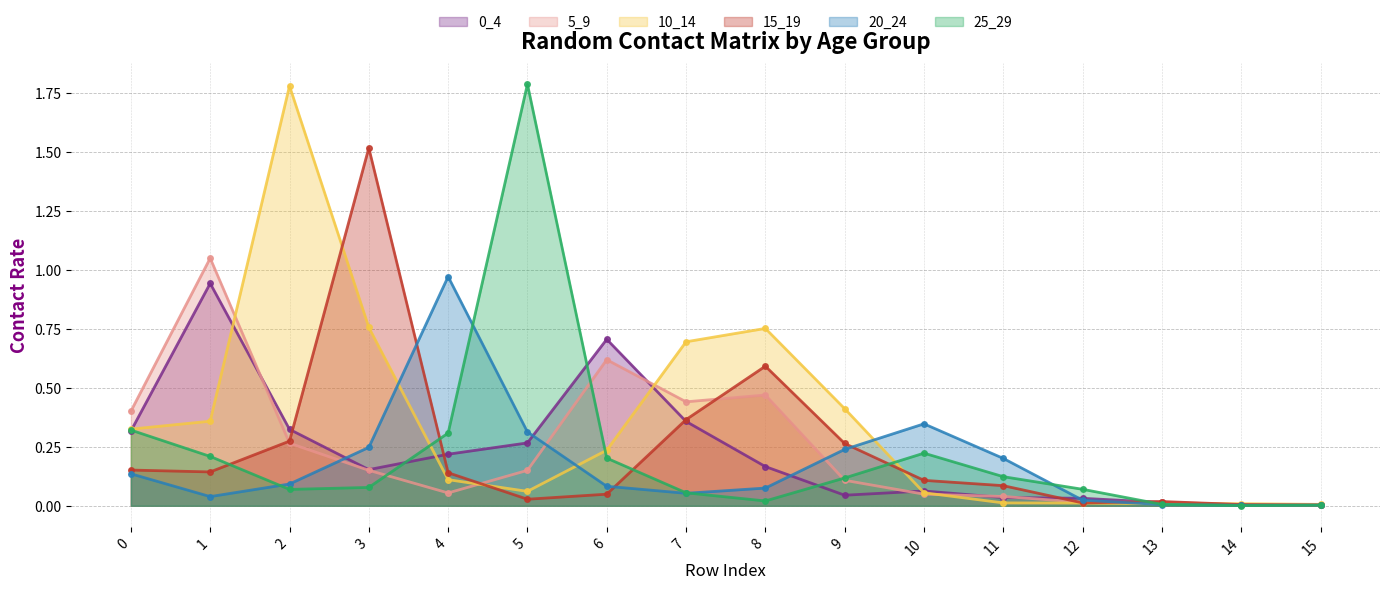

At which label does 15_19 reach its peak?

3